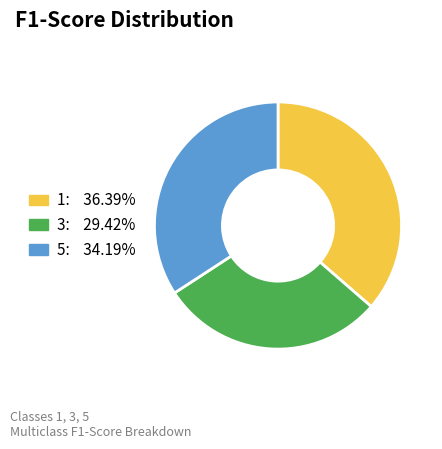

Between 5 and 3, which is larger?

5